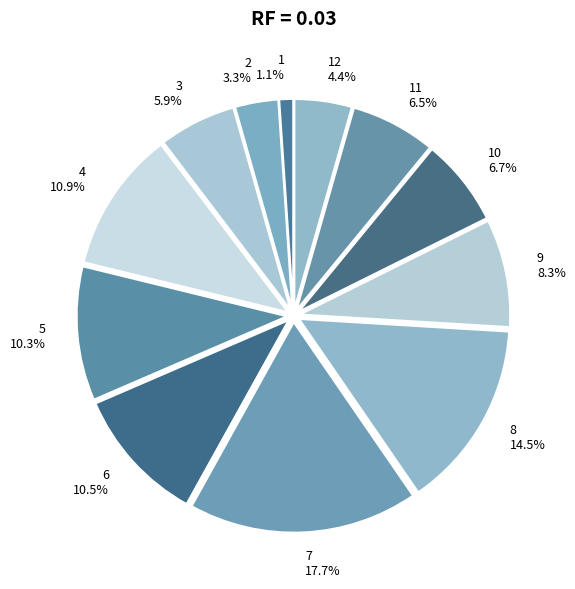

What is the largest slice in the pie chart?

7